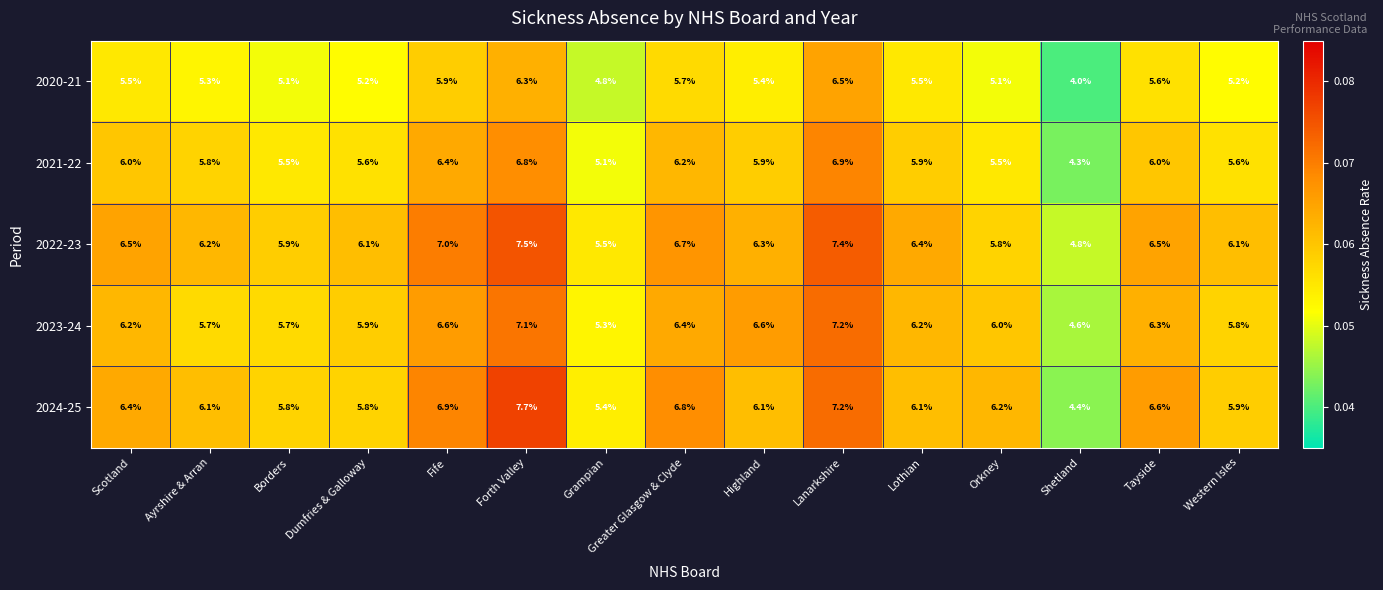

What is the average value of the 2024-25 series?

6.2